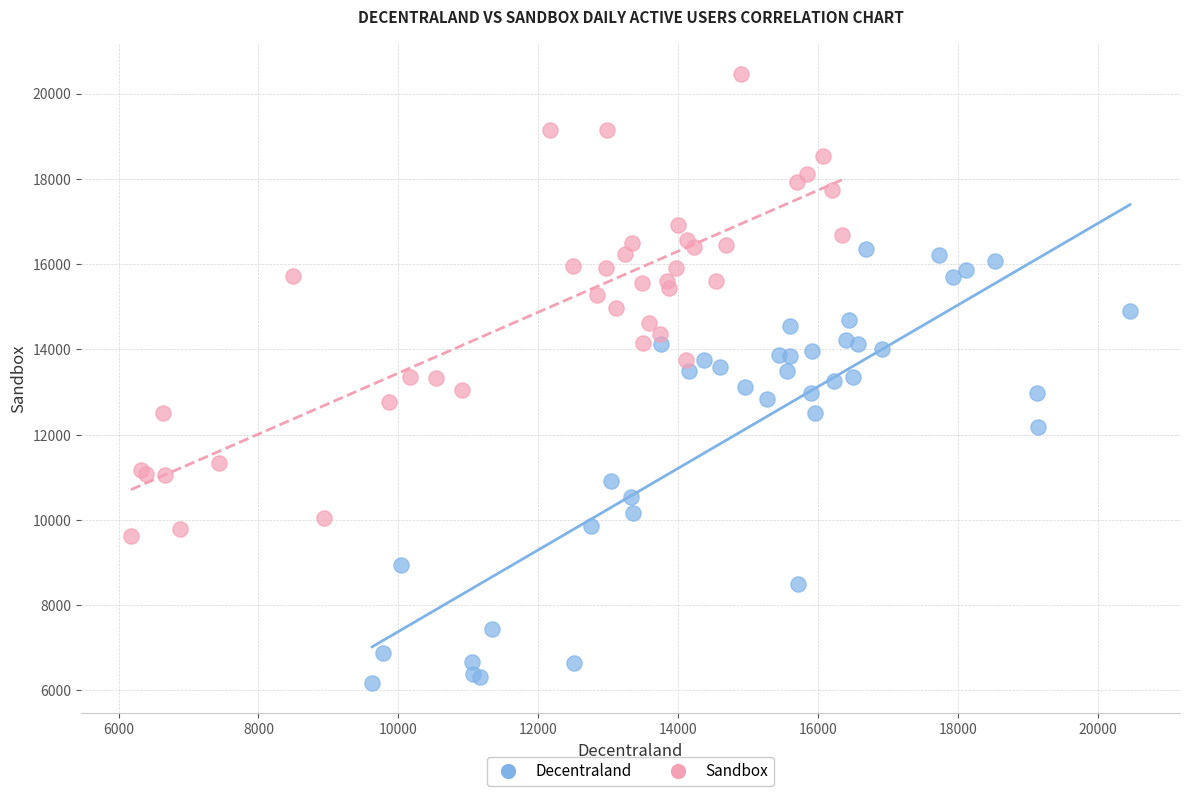

Which series reaches the maximum Y coordinate?

Sandbox